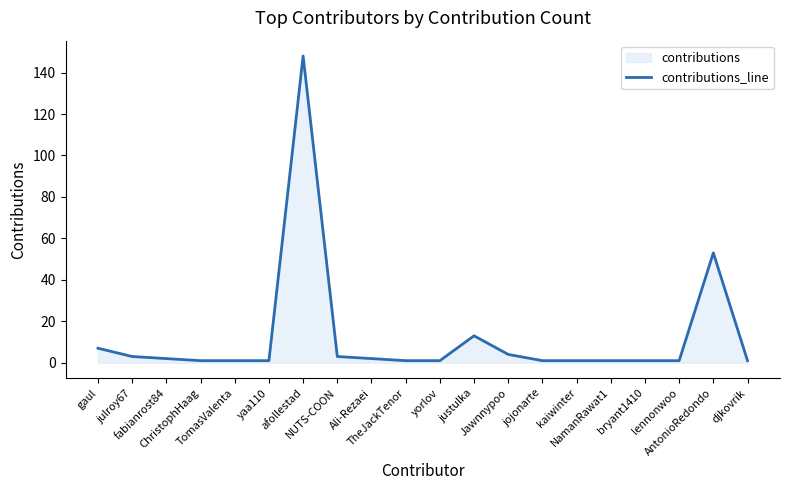

Between TheJackTenor and TomasValenta, which is larger?

TheJackTenor